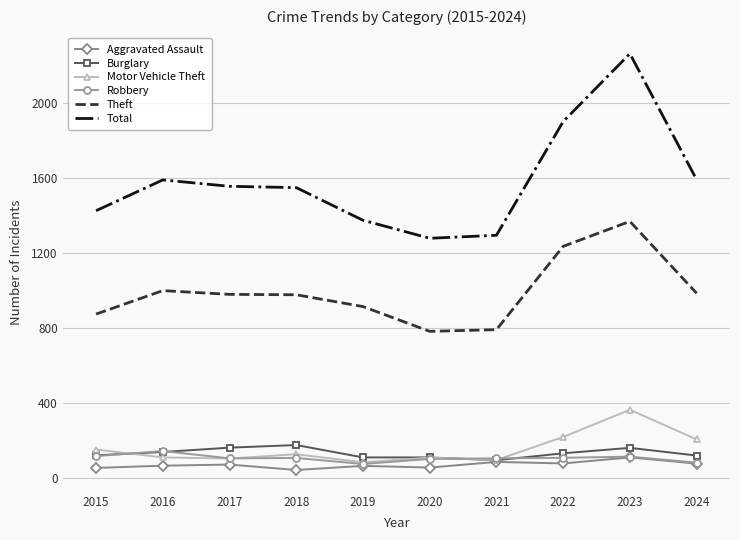

How many values in the Total series are below 1555?

5